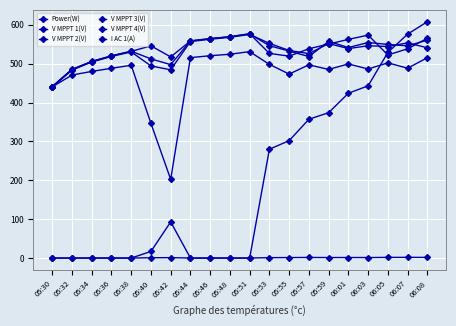

Is this an area chart (filled region under the line)?

No